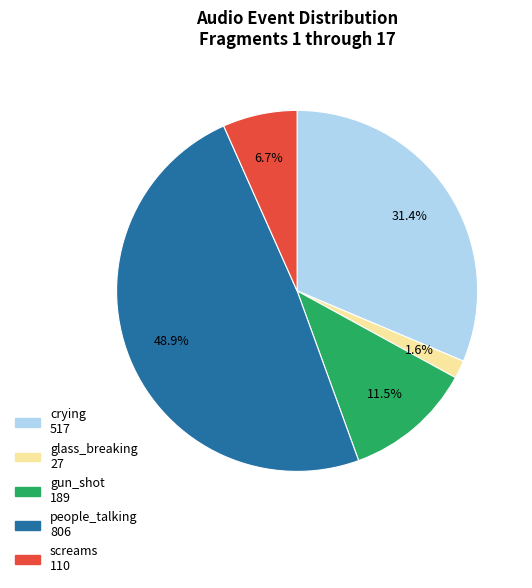

Count the number of slices in the pie.

5